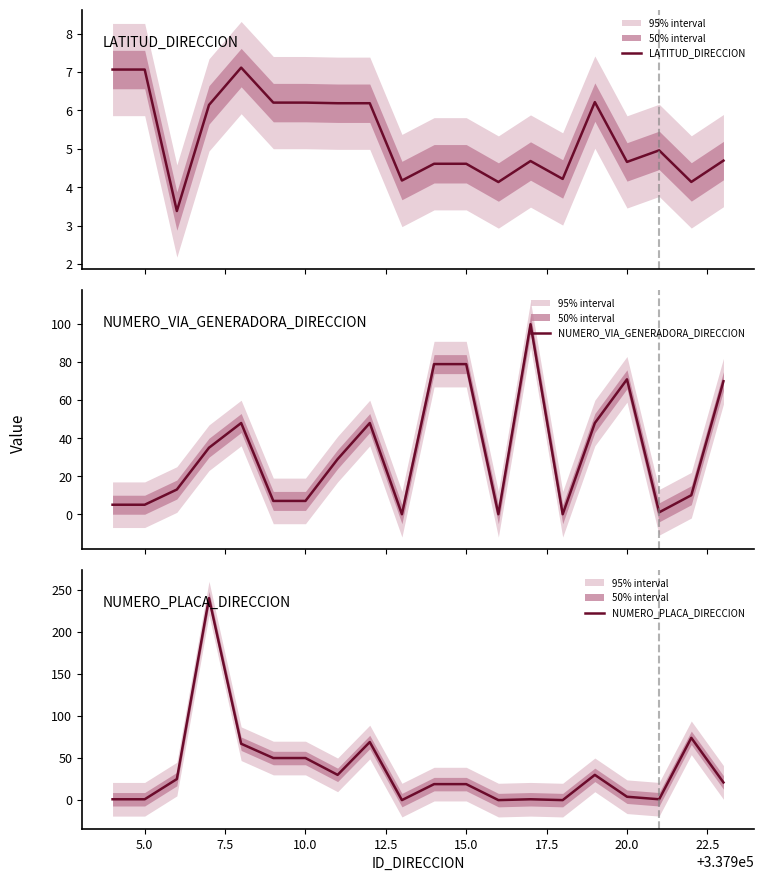

Count the number of categories in the chart.

20